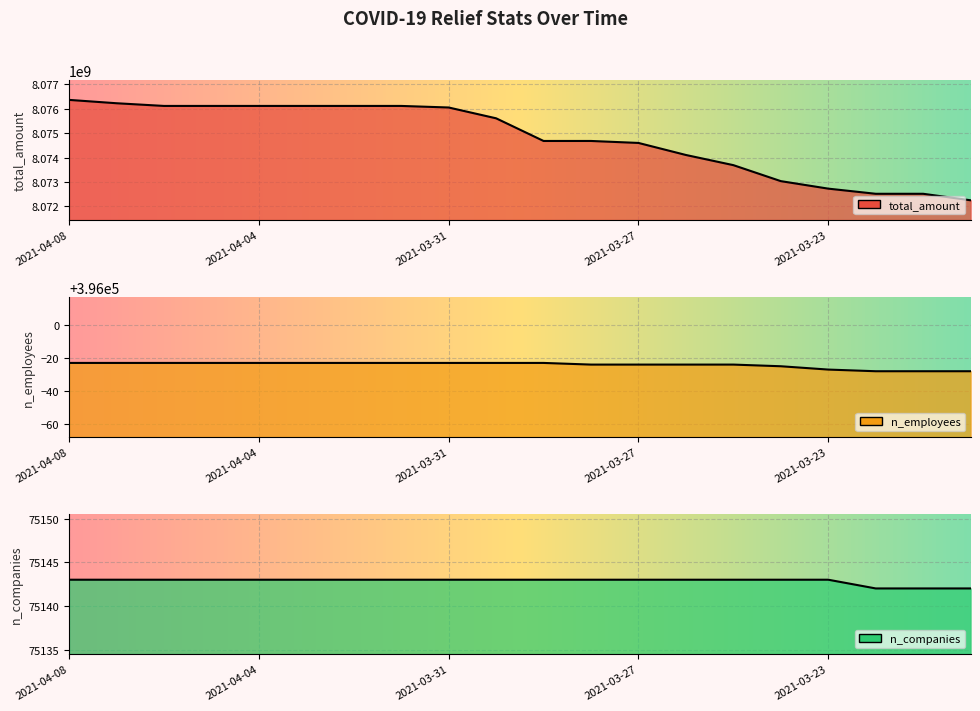

Where is n_companies nearest to the value 75142?

2021-03-22